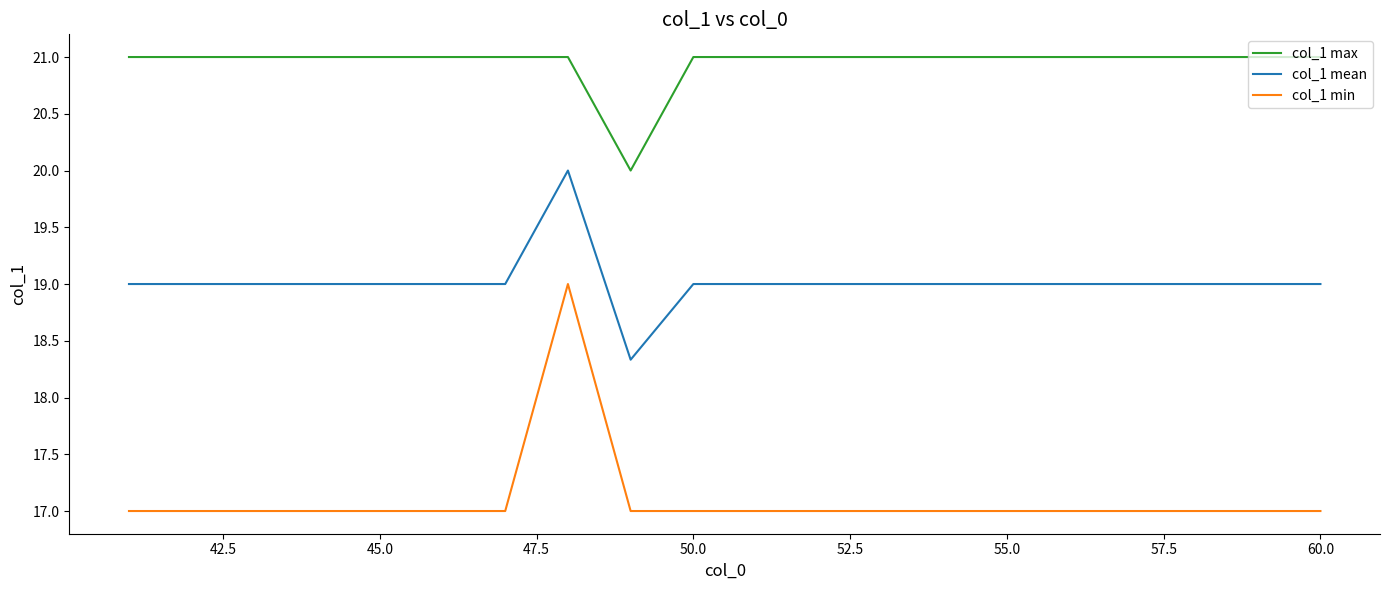

Which series has the largest total across all categories?

col_1 max